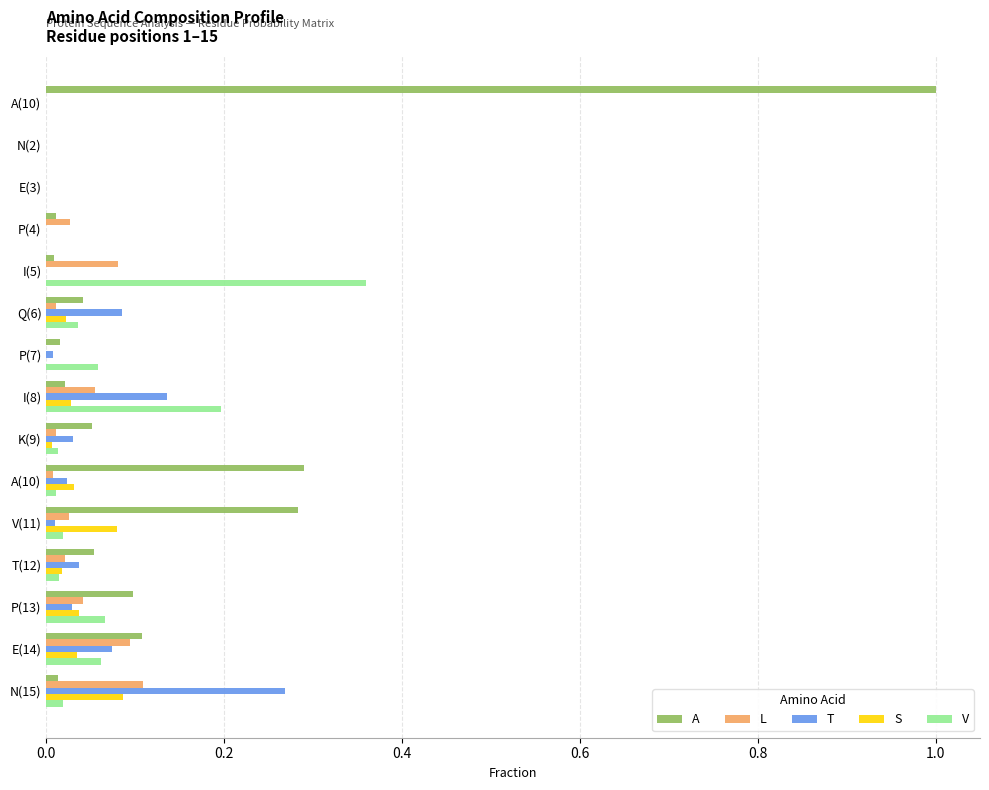

At how many categories does at least one series exceed 0?

13